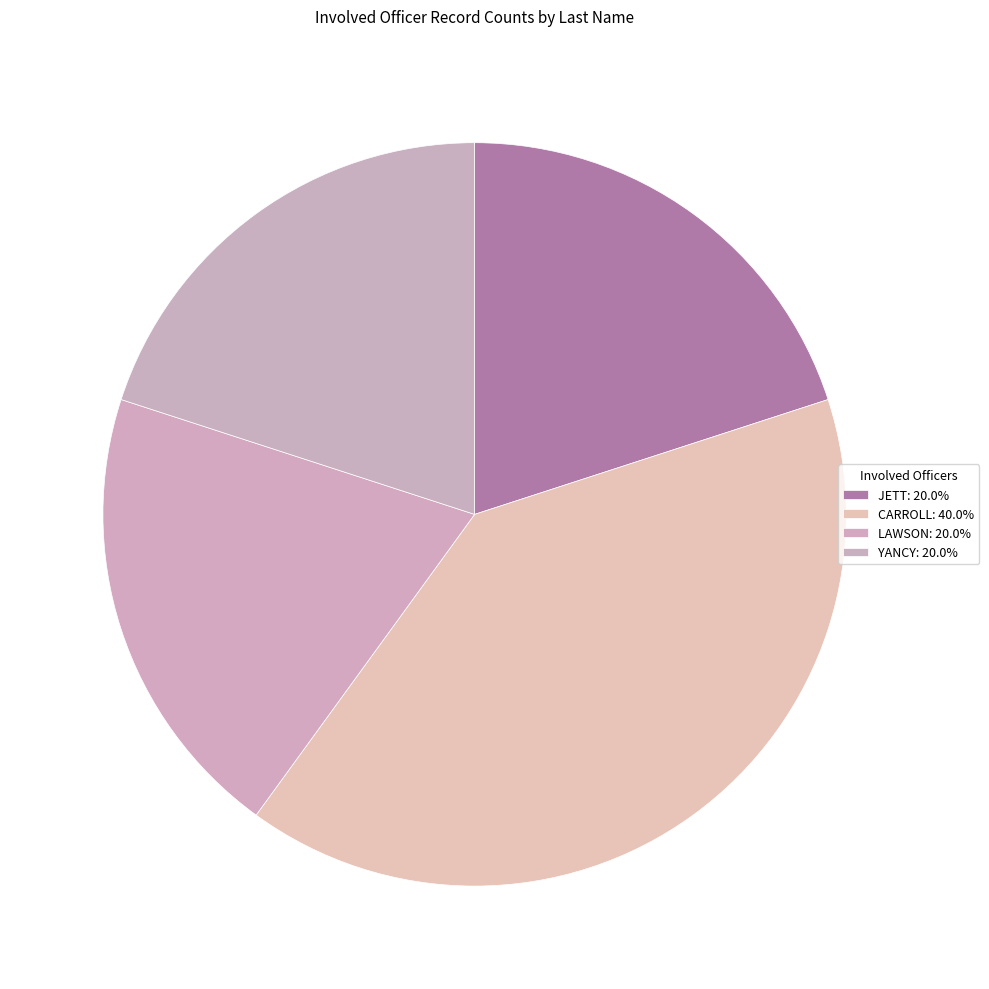

Rank the categories by value from lowest to highest.

JETT, LAWSON, YANCY, CARROLL